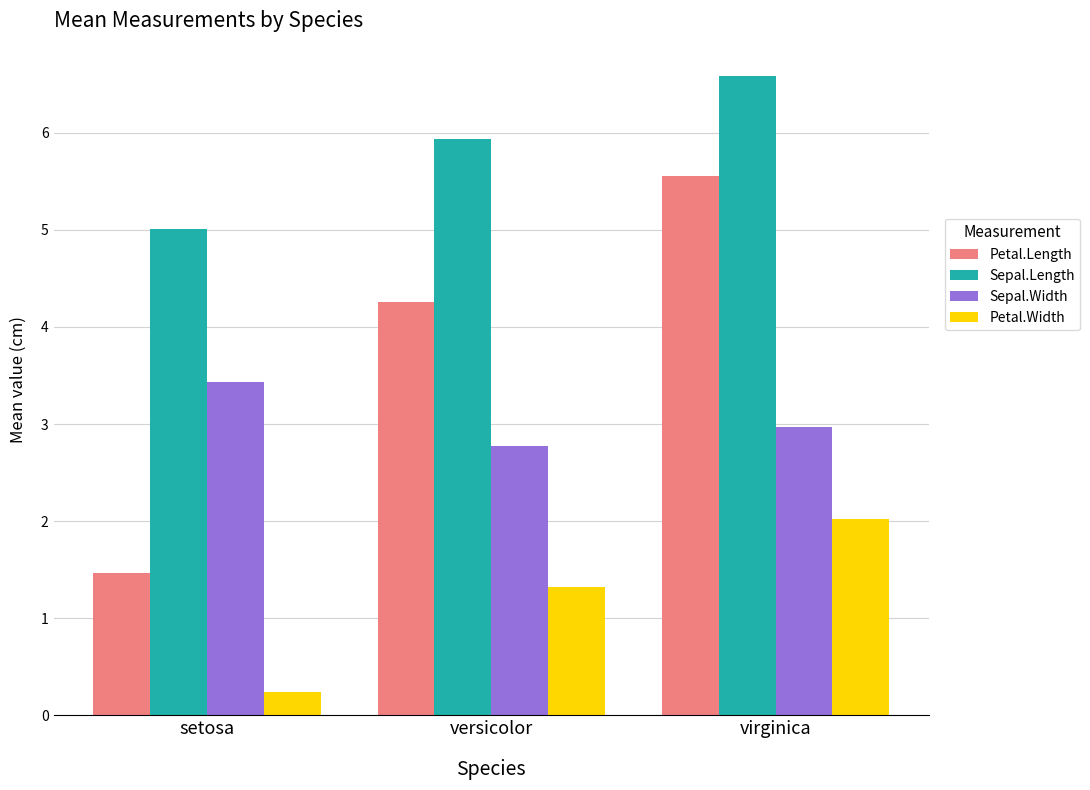

How many Petal.Length values are between 1 and 5?

2